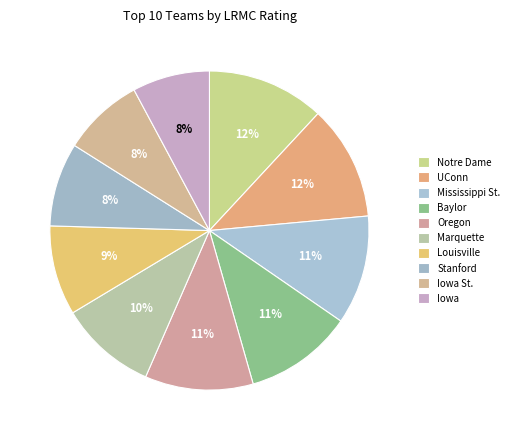

Which slice is the largest?

Notre Dame